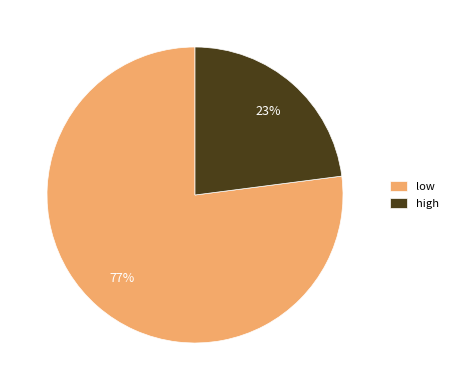

Which slice represents more than half of the pie?

low